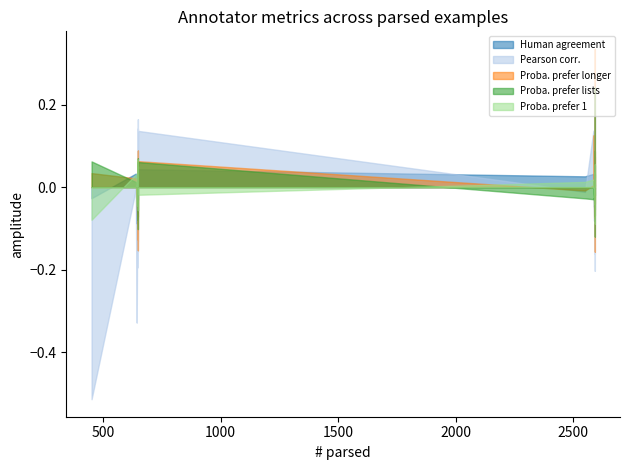

True or false: Human agreement has a value of 28.6 at guanaco_33b.

False